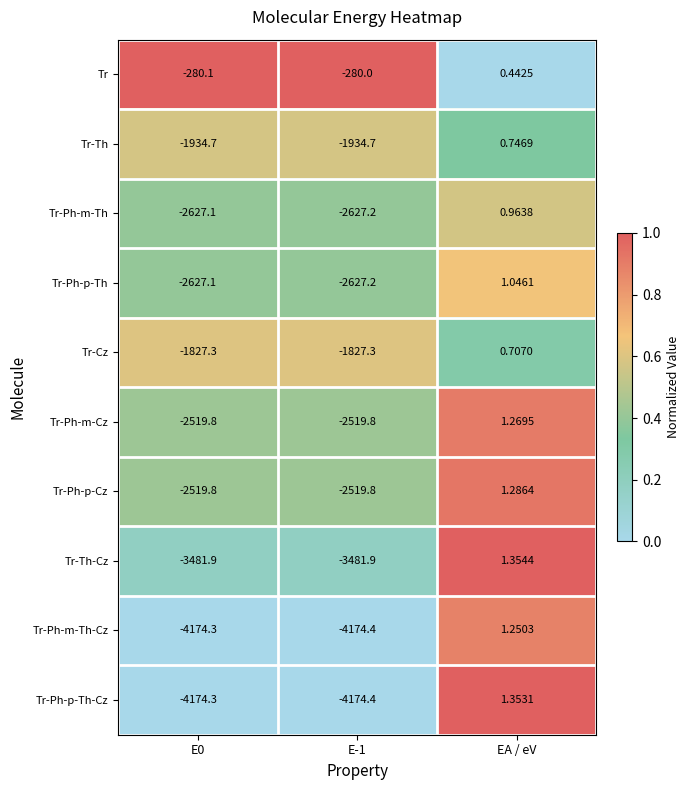

What is the total value across all series at EA / eV?

10.4